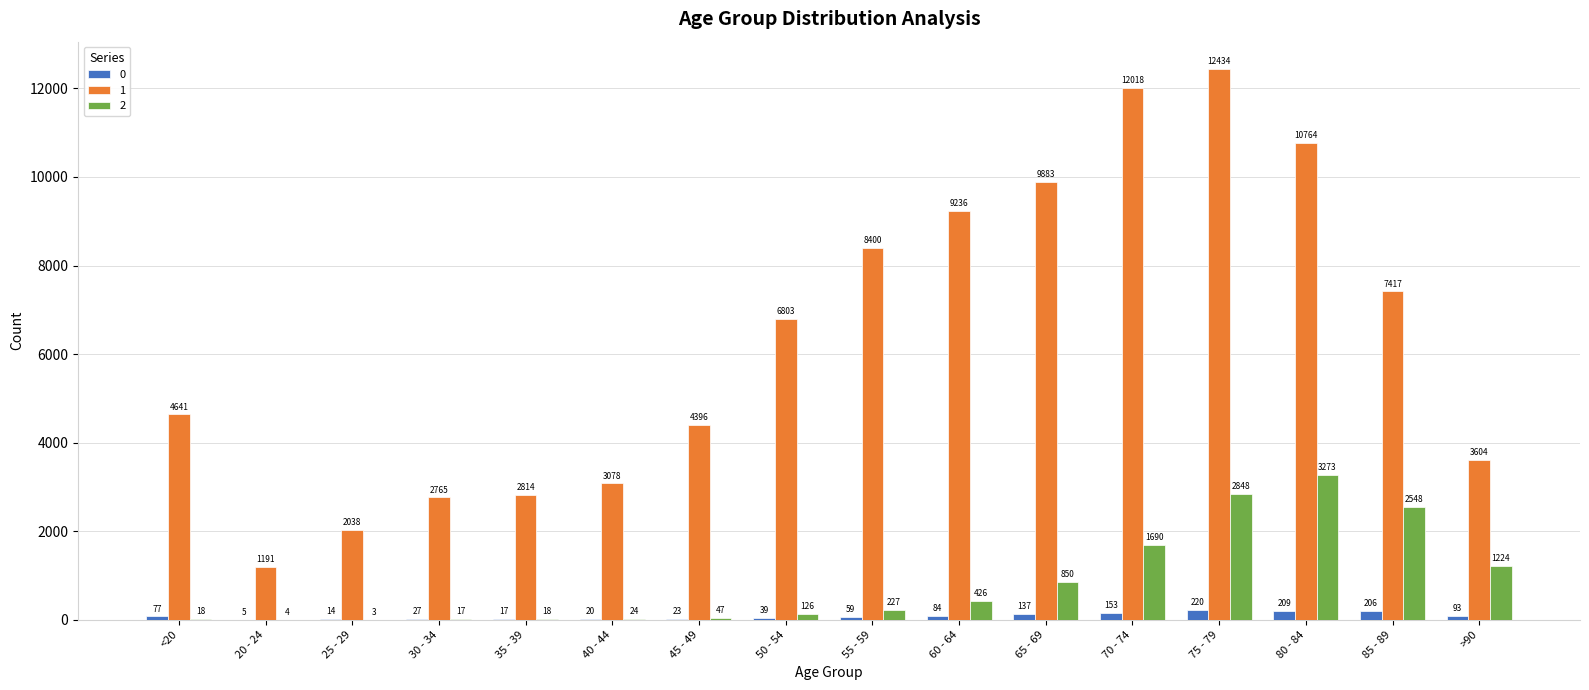

What is the greatest value displayed?

12434